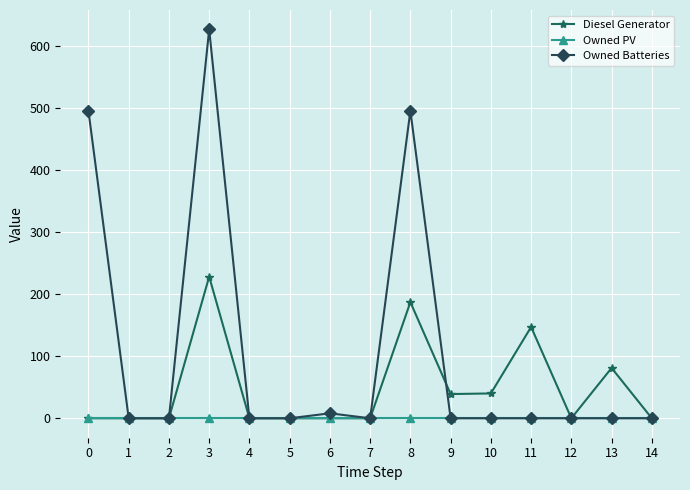

Which series changed the most between 4 and 8?

Owned Batteries